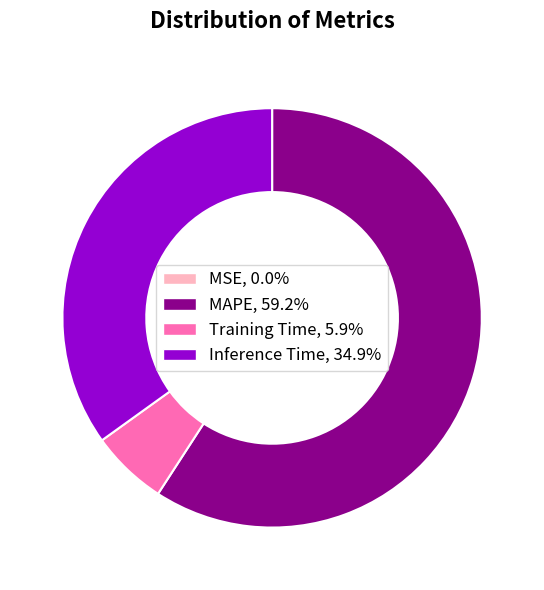

Do MAPE, 59.2% and Training Time, 5.9% together represent more than half of the pie?

Yes